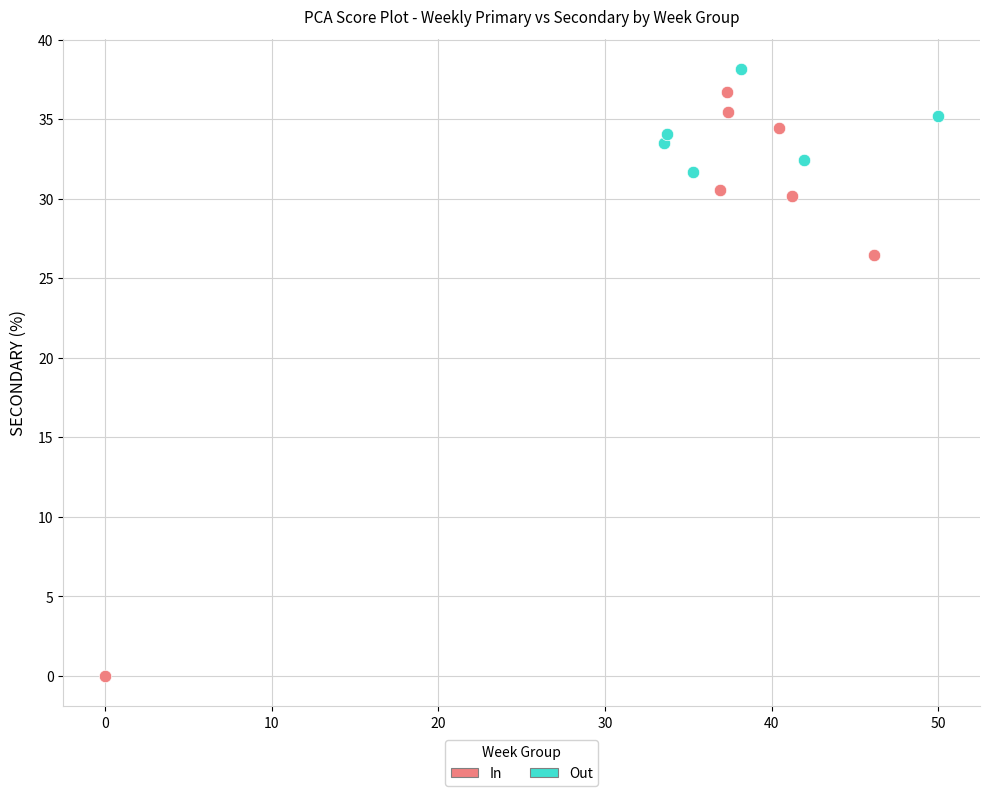

What are all the series names shown in the legend?

In, Out